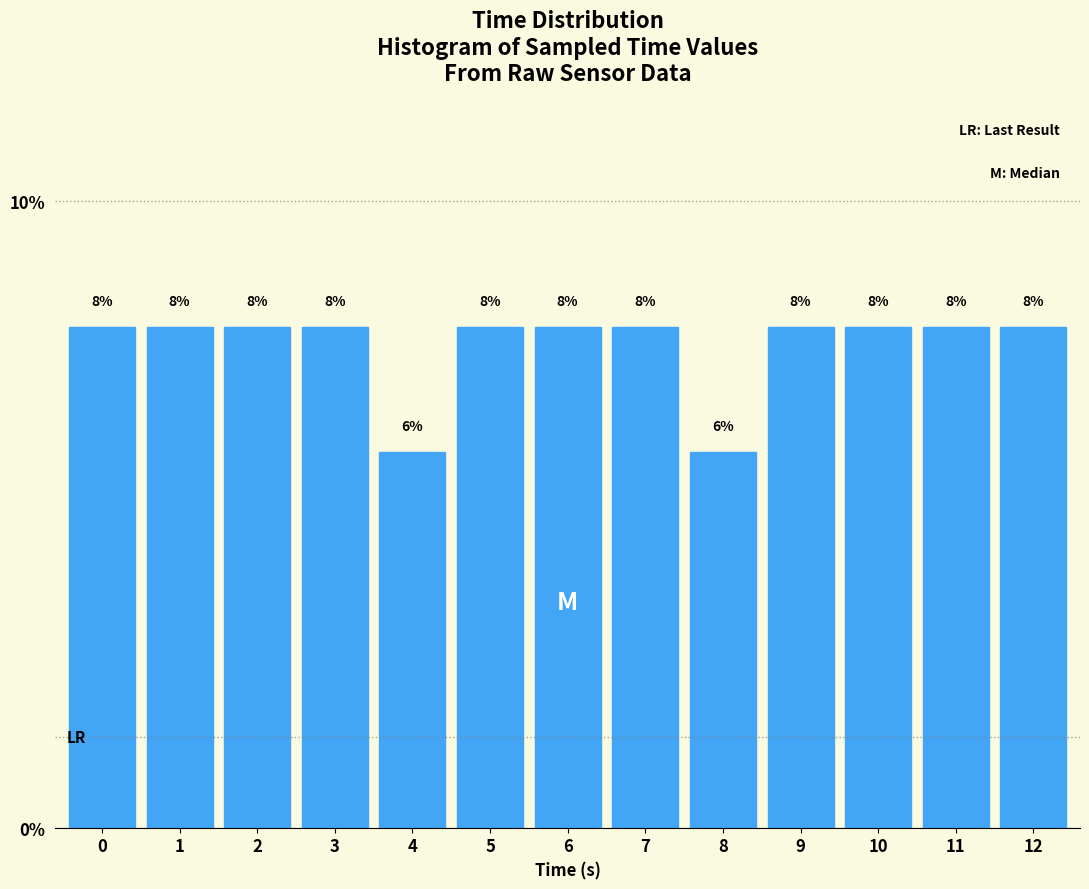

Reading left to right, list all the values displayed in this chart.

0=8	1=8	2=8	3=8	4=6	5=8	6=8	7=8	8=6	9=8	10=8	11=8	12=8